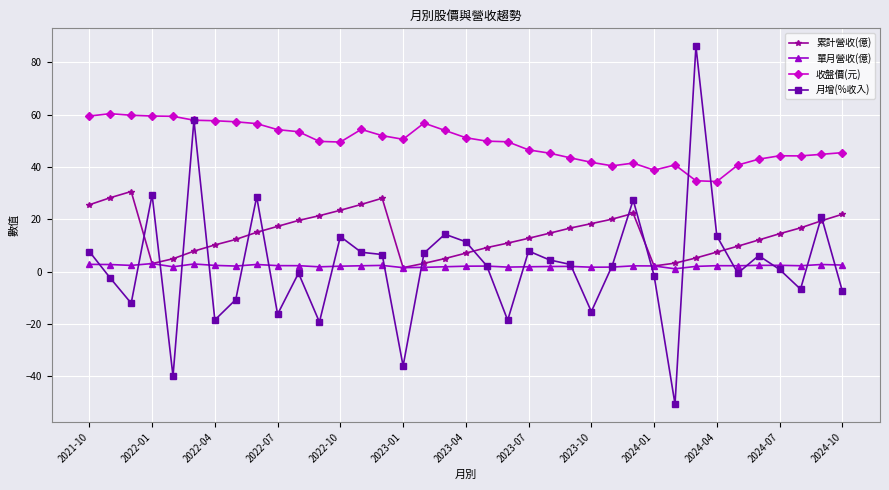

True or false: 累計營收(億) has more than 0 interior local peaks.

True